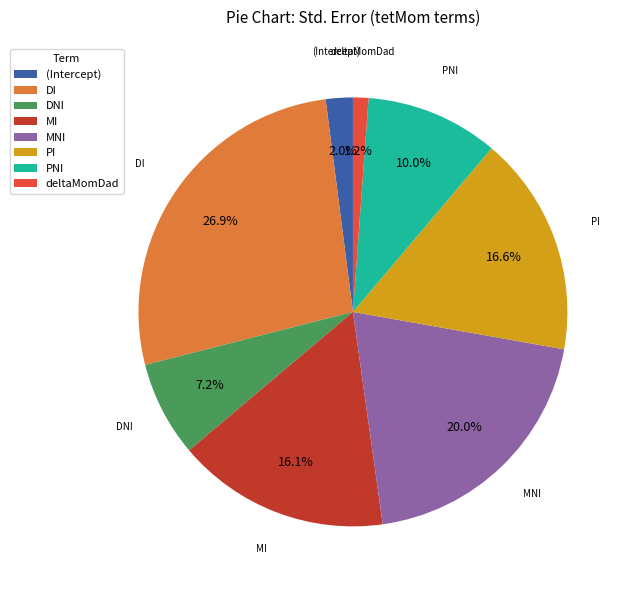

To the nearest percent, what portion does PNI represent?

10%